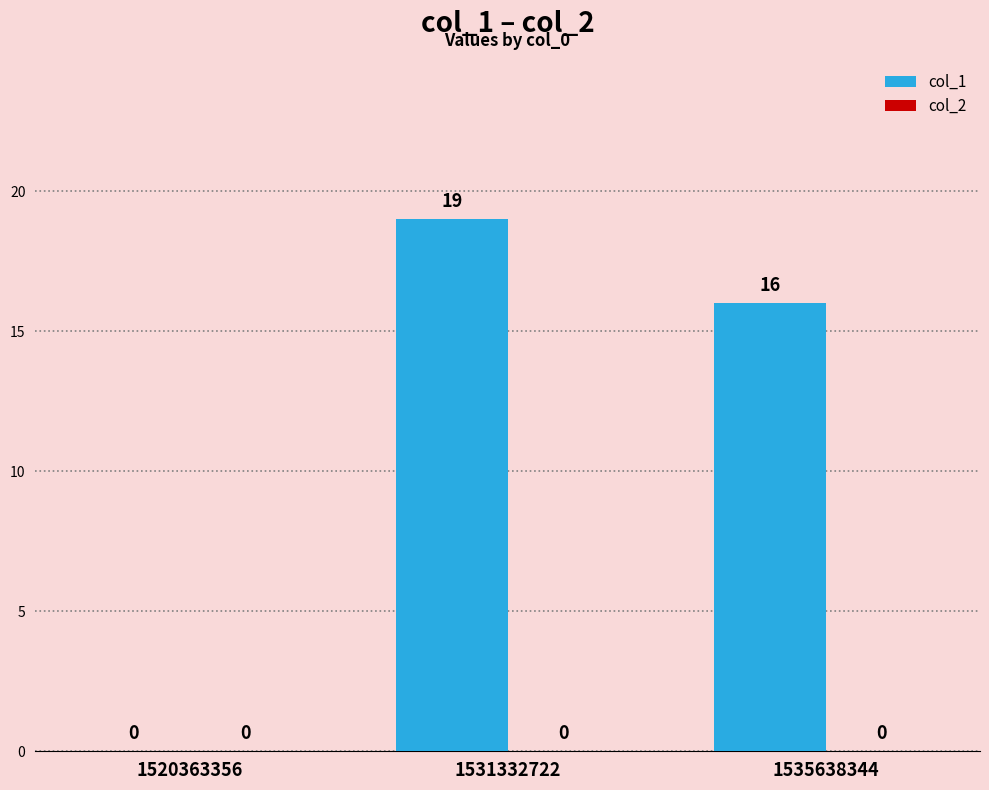

Count the number of data series in this chart.

1